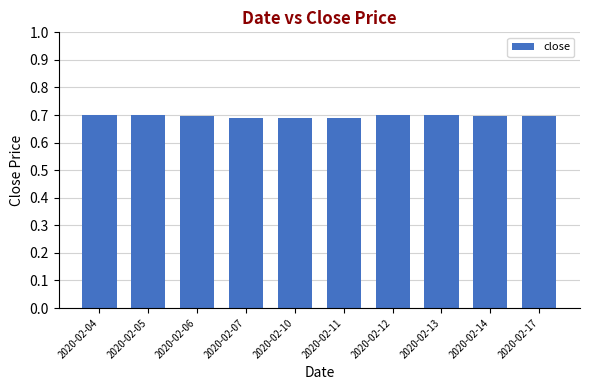

Count the values in the range 0 to 1.

10